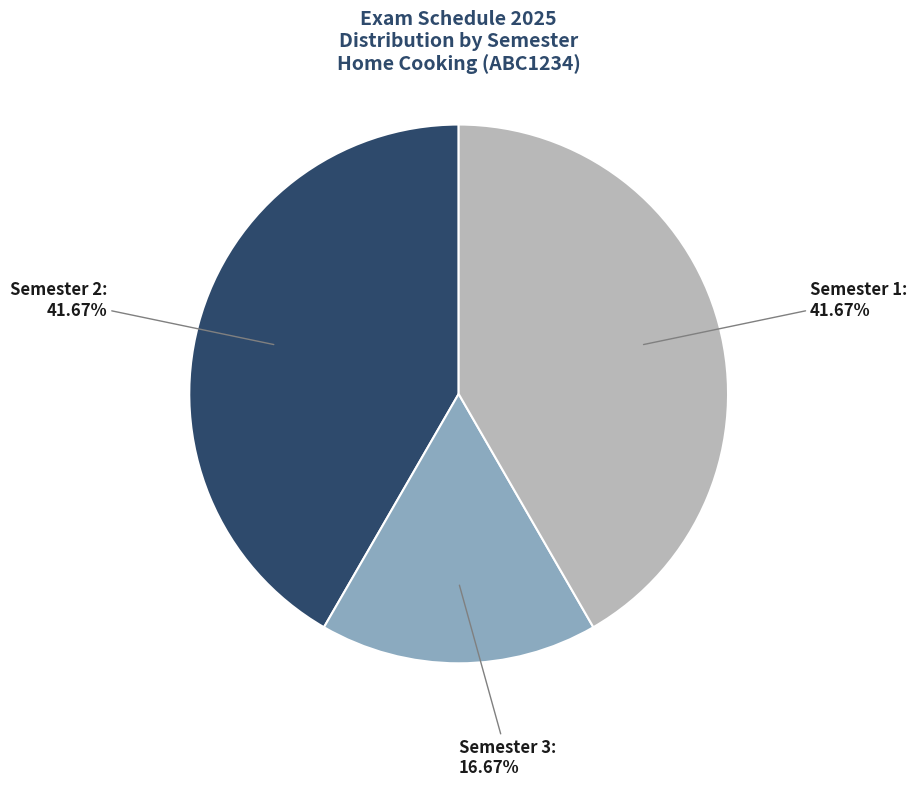

Which has a higher value, Semester 3 or Semester 1?

Semester 1